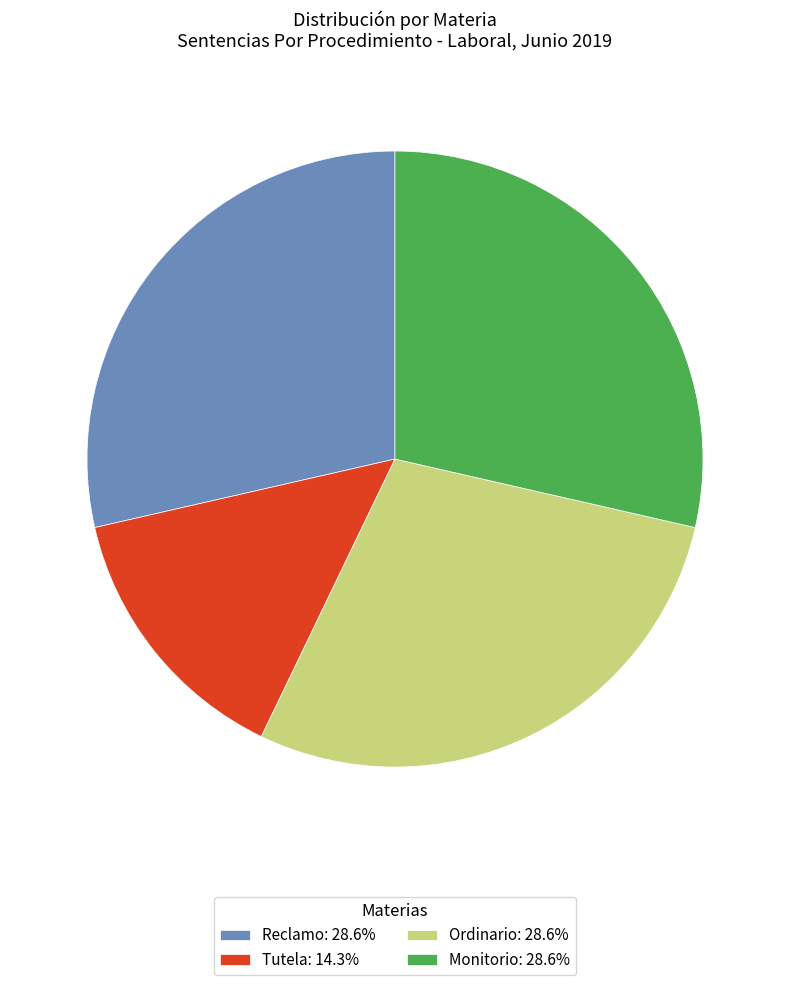

What is the ratio of the value at Tutela: 14.3% to the value at Monitorio: 28.6%?

0.5